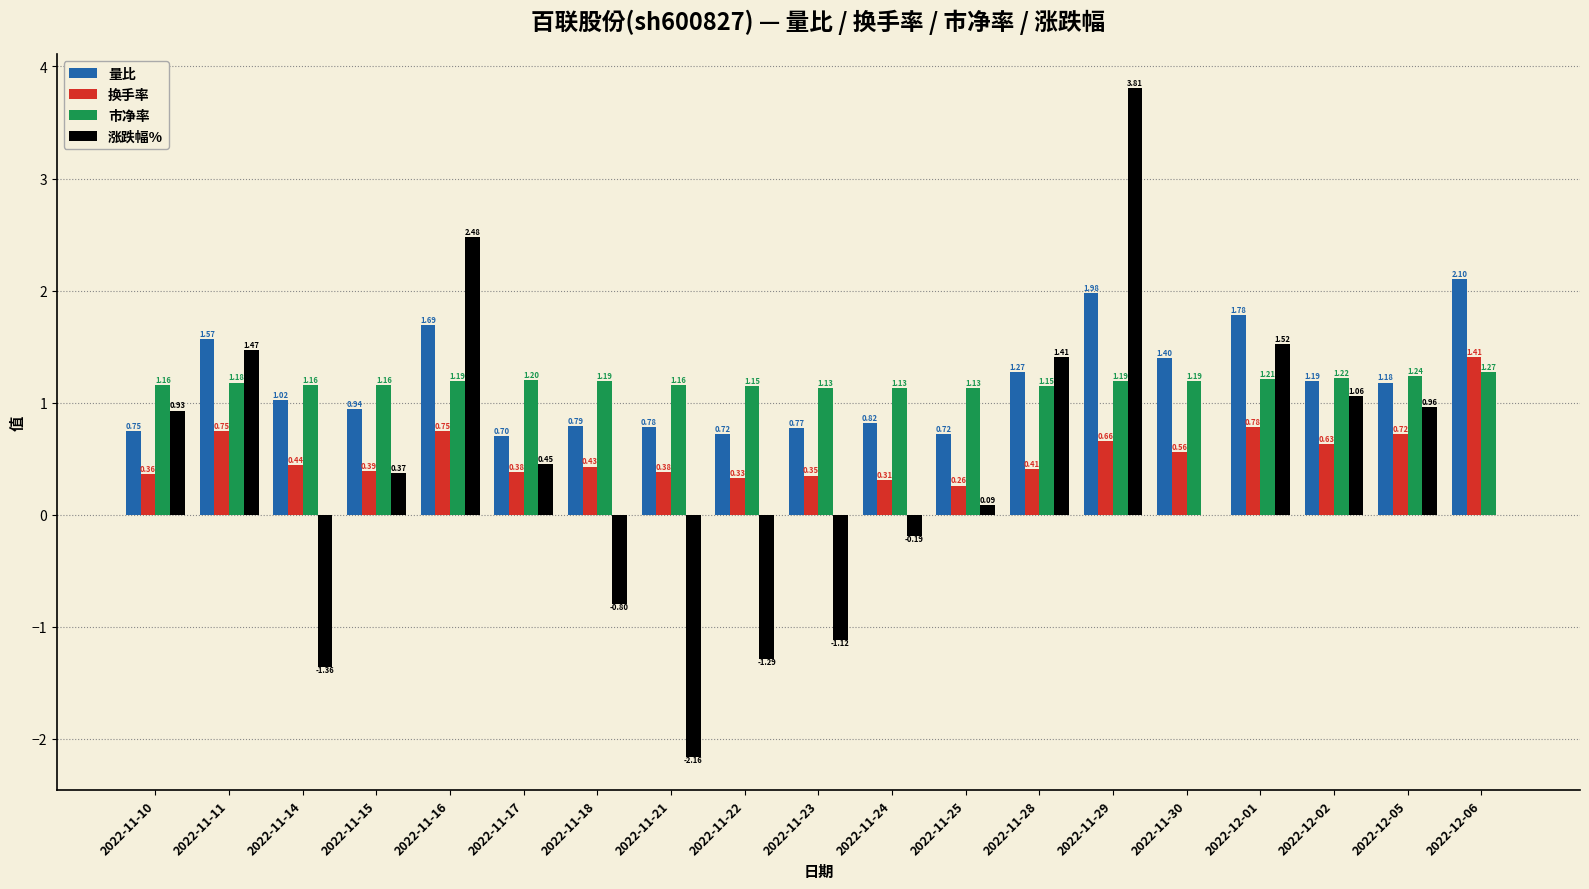

What is the sum of all 量比 values?

22.2